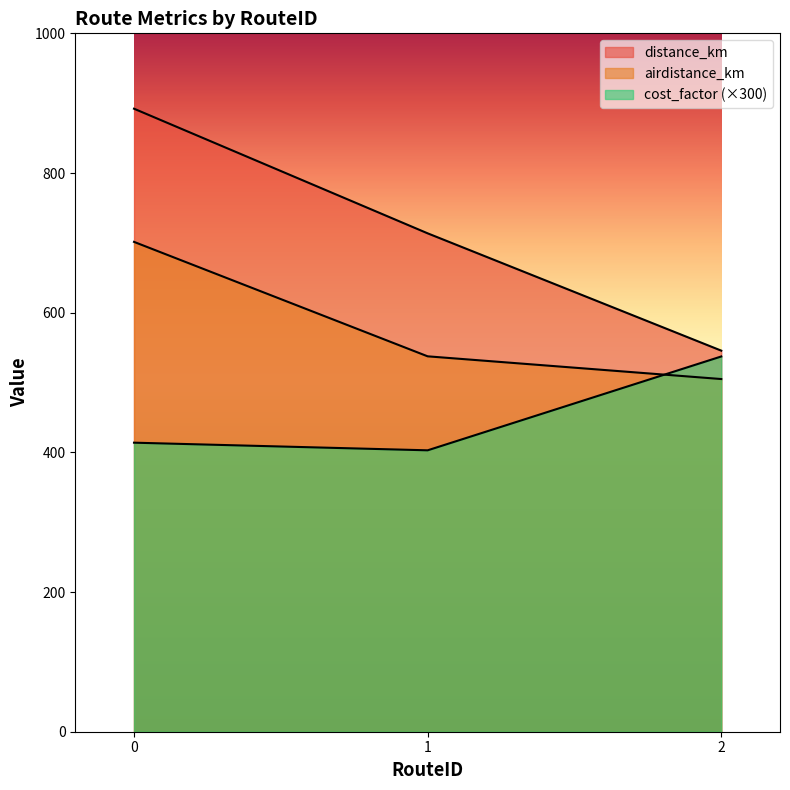

What is the value of the airdistance_km point at the 2nd from the left?

537.5